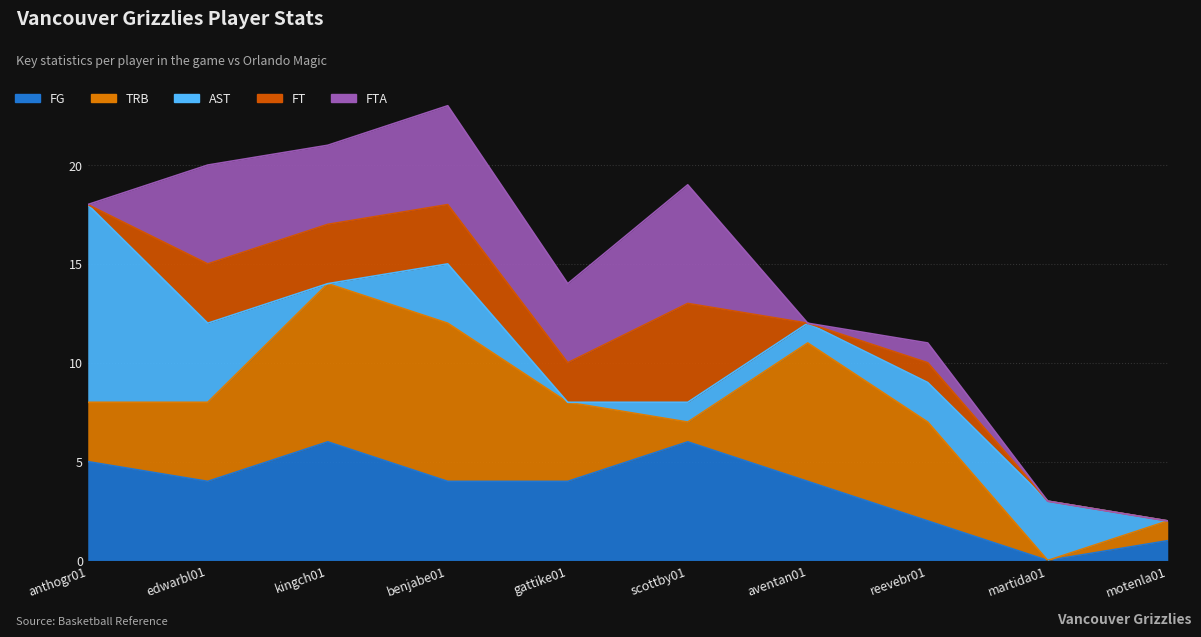

What is the average value of the TRB series?

4